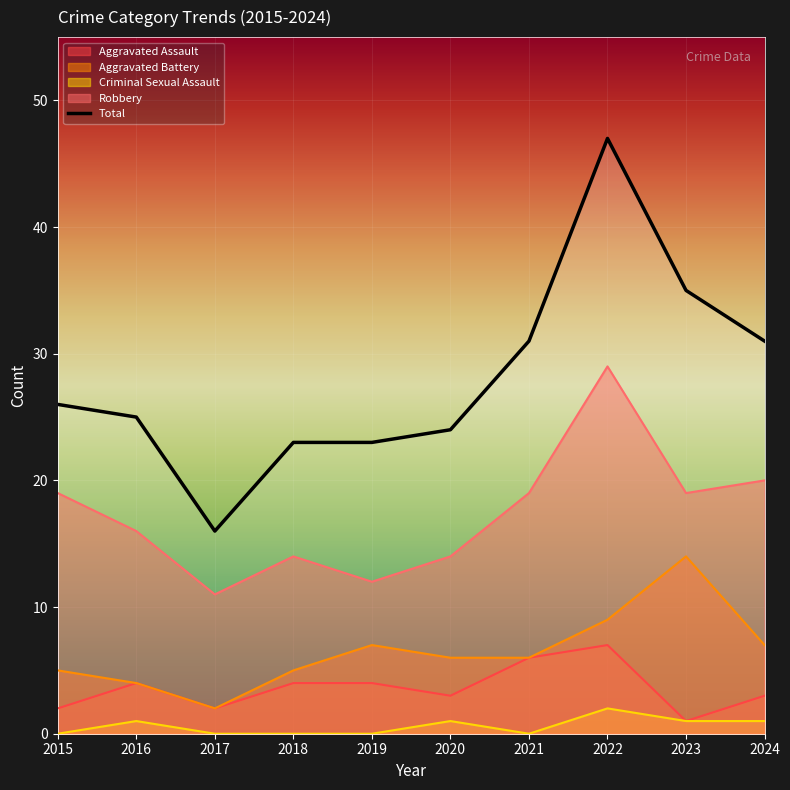

Where does the Aggravated Battery series first go above 6?

2019